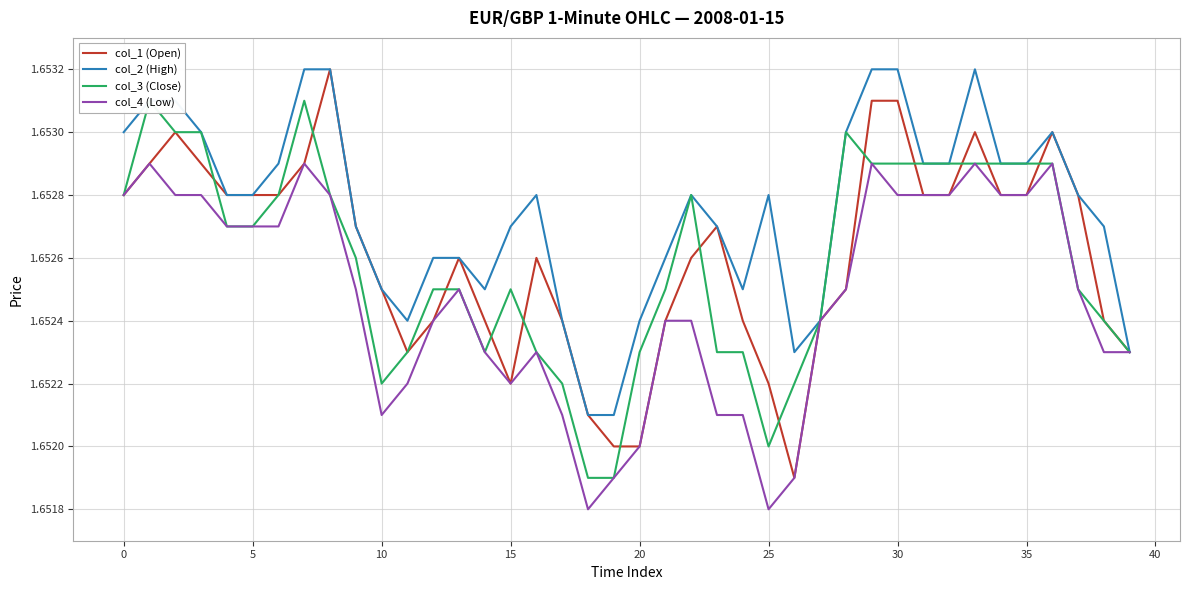

Which series has the widest spread of values?

col_1 (Open)